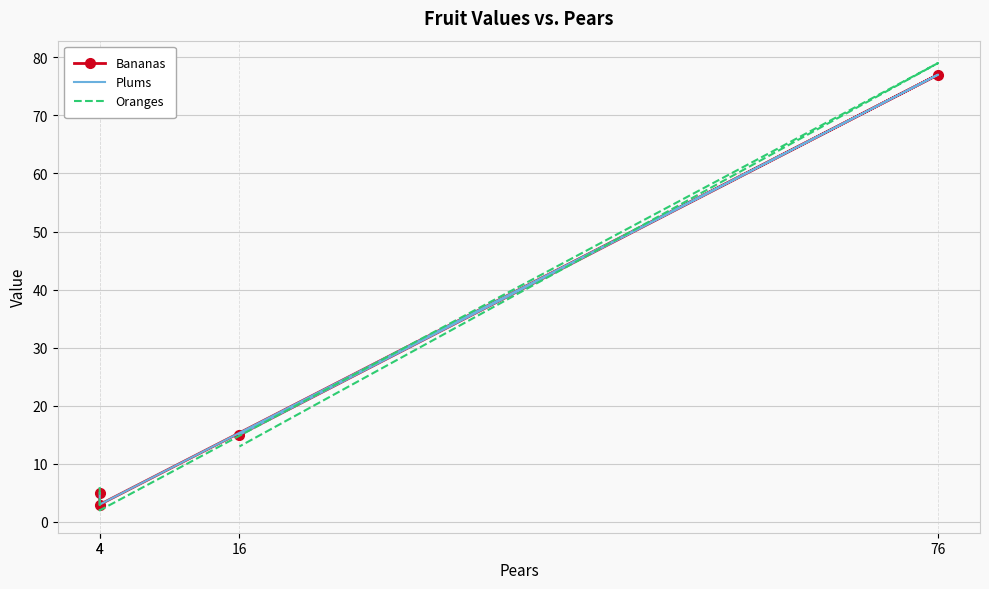

How many lines are shown in the chart?

3